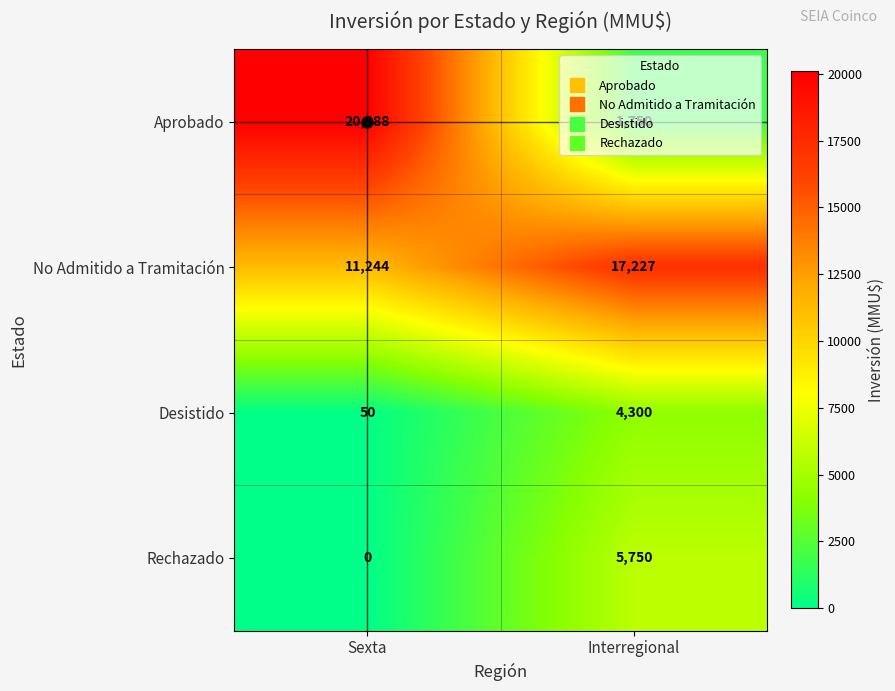

How many data points does each series have?

2